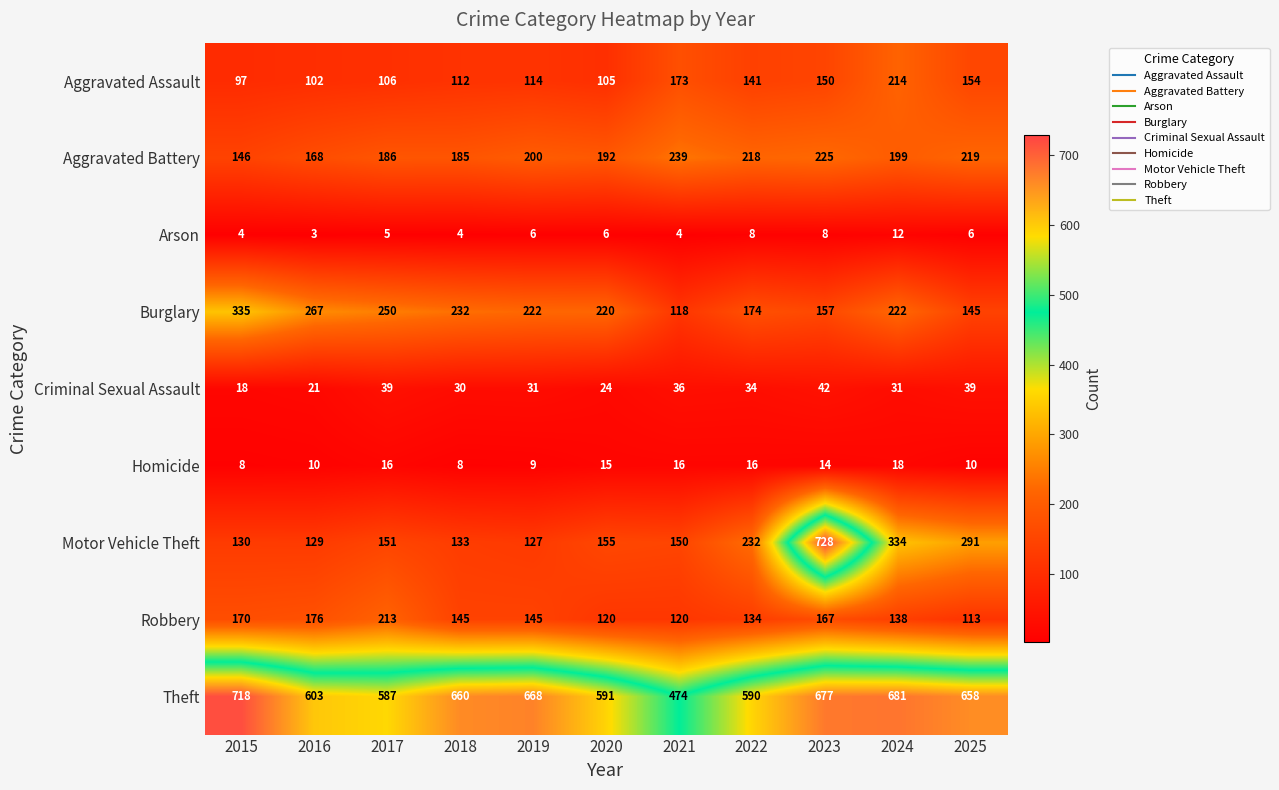

Which series has the widest spread of values?

Motor Vehicle Theft